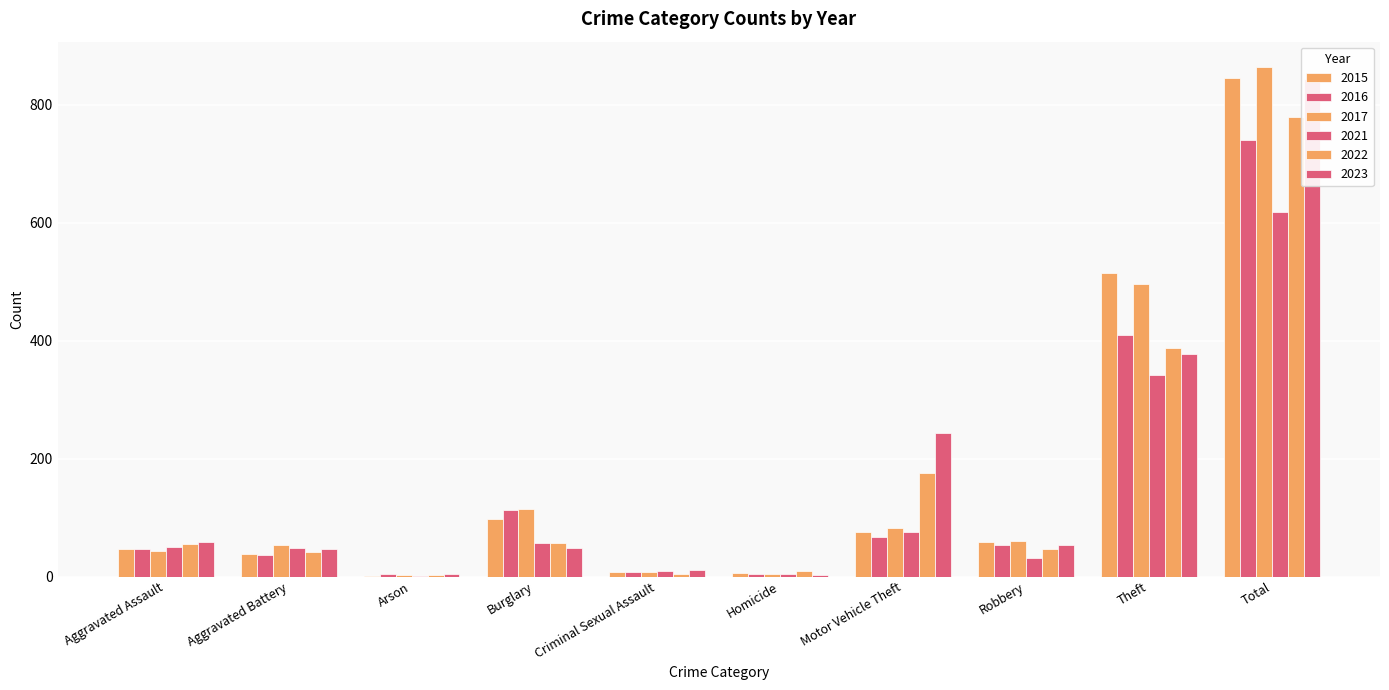

What is the difference between the 2022 values at Criminal Sexual Assault and Robbery?

41